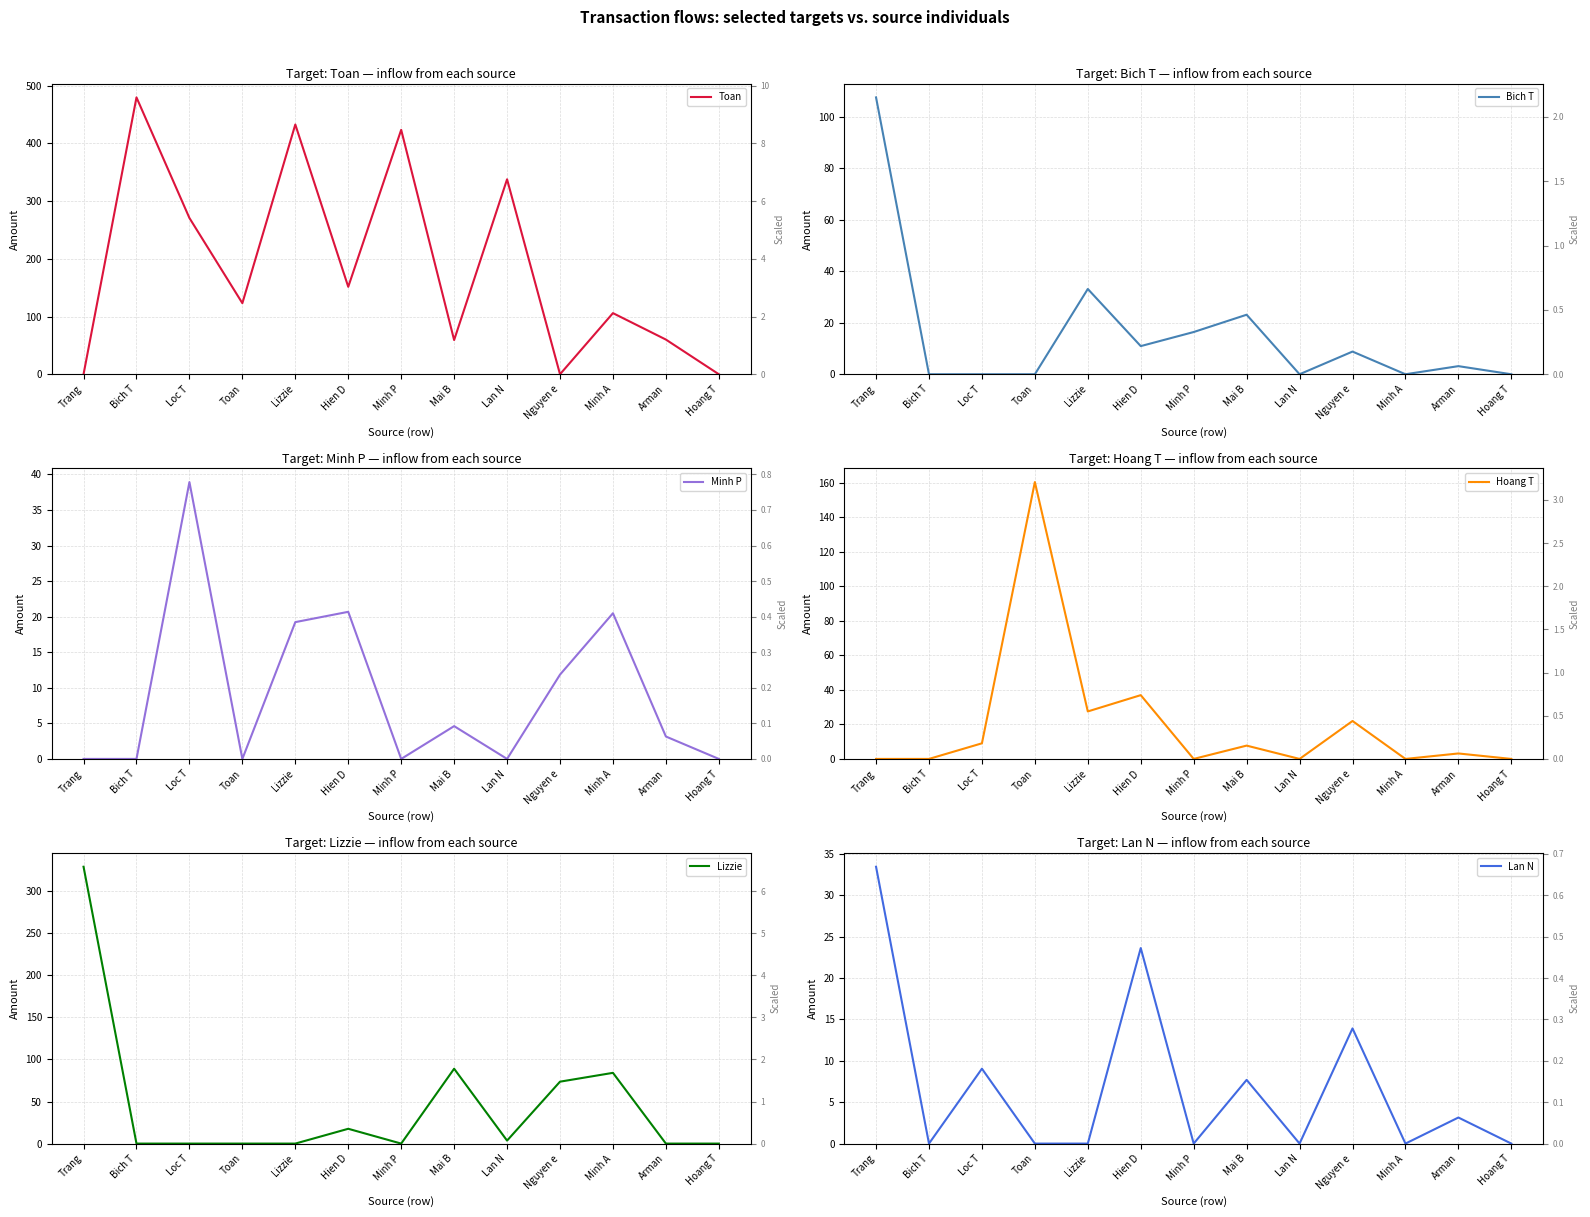

Reading left to right, transcribe all the data shown in this chart.

Toan: Trang=0.0	Bich T=479.5	Loc T=270.6	Toan=123.1	Lizzie=432.6	Hien D=151.4	Minh P=423.3	Mai B=59.3	Lan N=337.6	Nguyen e=0.0	Minh A=105.9	Arman=60.1	Hoang T=0.0
Bich T: Trang=107.5	Bich T=0.0	Loc T=0.0	Toan=0.0	Lizzie=33.1	Hien D=10.9	Minh P=16.4	Mai B=23.1	Lan N=0.0	Nguyen e=8.8	Minh A=0.0	Arman=3.1	Hoang T=0.0
Minh P: Trang=0.0	Bich T=0.0	Loc T=38.9	Toan=0.0	Lizzie=19.2	Hien D=20.7	Minh P=0.0	Mai B=4.6	Lan N=0.0	Nguyen e=11.8	Minh A=20.5	Arman=3.1	Hoang T=0.0
Hoang T: Trang=0.0	Bich T=0.0	Loc T=9.0	Toan=160.3	Lizzie=27.5	Hien D=36.9	Minh P=0.0	Mai B=7.7	Lan N=0.0	Nguyen e=22.0	Minh A=0.0	Arman=3.2	Hoang T=0.0
Lizzie: Trang=328.9	Bich T=0.0	Loc T=0.0	Toan=0.0	Lizzie=0.0	Hien D=17.6	Minh P=0.0	Mai B=88.9	Lan N=3.5	Nguyen e=73.6	Minh A=84.0	Arman=0.0	Hoang T=0.0
Lan N: Trang=33.5	Bich T=0.0	Loc T=9.1	Toan=0.0	Lizzie=0.0	Hien D=23.6	Minh P=0.0	Mai B=7.7	Lan N=0.0	Nguyen e=13.9	Minh A=0.0	Arman=3.1	Hoang T=0.0